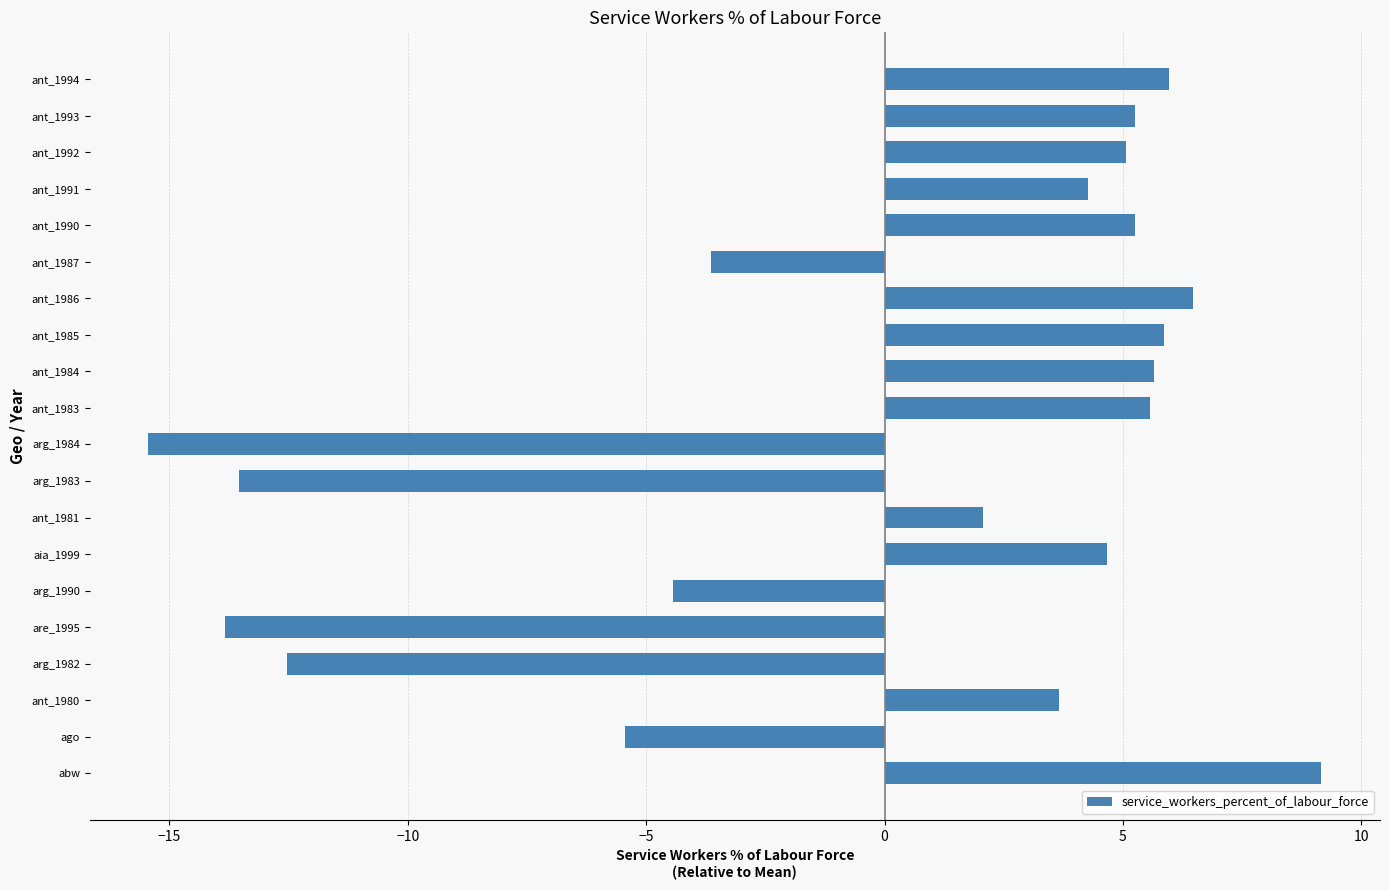

What is the approximate value at ant_1981?

2.1